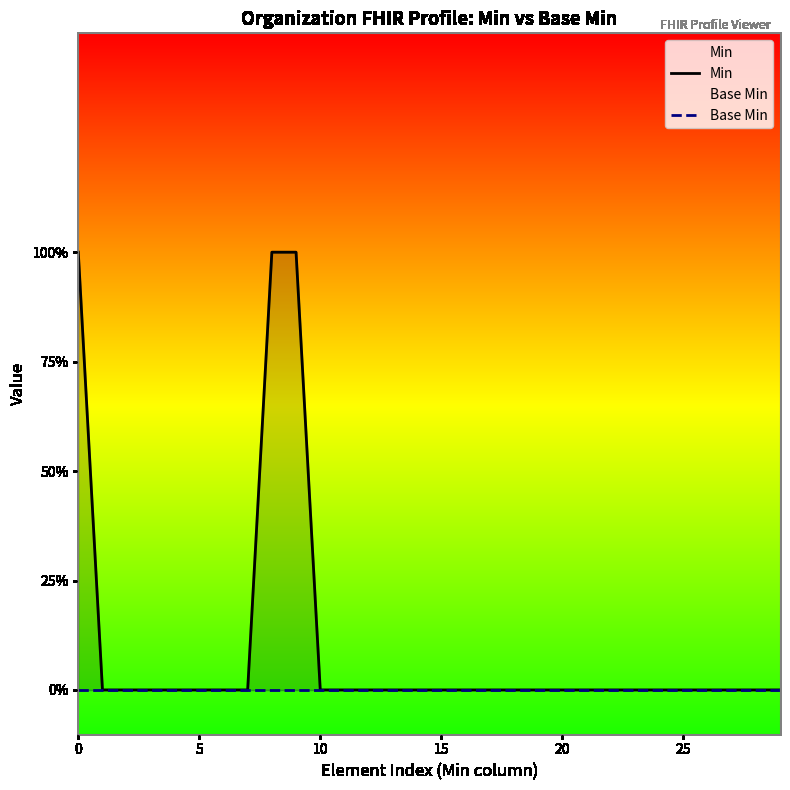

How many series are shown in this chart?

2